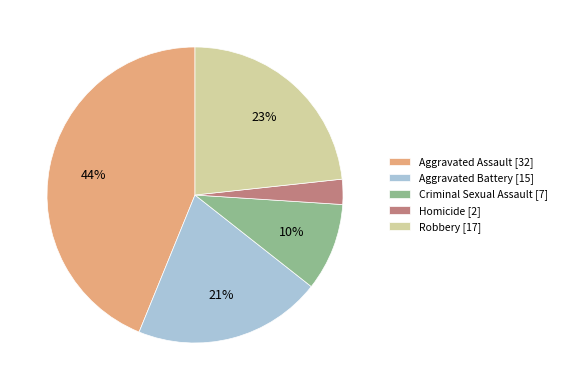

Does Aggravated Battery represent more than half of the total?

No